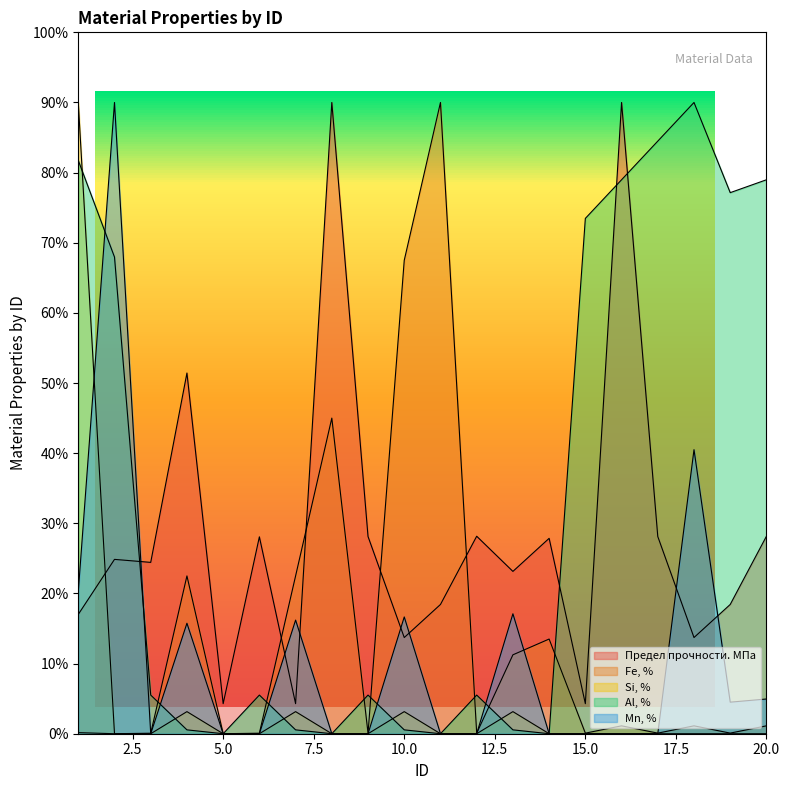

Reading left to right, list all the values displayed in this chart.

Предел прочности. МПа: 17.0	24.9	24.4	51.4	4.3	28.1	4.3	90.0	28.1	13.7	18.4	28.2	23.1	27.9	4.3	90.0	28.1	13.7	18.4	28.2
Fe, %: 0.2	0.0	0.1	22.5	0.0	0.1	22.5	45.0	0.1	67.5	90.0	0.1	11.2	13.5	0.1	1.1	0.1	1.1	0.1	1.1
Si, %: 90.0	0.0	0.0	3.1	0.0	0.0	3.1	0.0	0.0	3.1	0.0	0.0	3.1	0.0	0.0	0.0	0.0	0.0	0.0	0.0
Al, %: 81.7	68.0	5.5	0.6	0.0	5.5	0.6	0.0	5.5	0.6	0.0	5.5	0.6	0.0	73.5	79.0	84.5	90.0	77.1	79.0
Mn, %: 20.2	90.0	0.0	15.7	0.0	0.0	16.2	0.0	0.0	16.6	0.0	0.0	17.1	0.0	0.0	0.0	0.0	40.5	4.5	5.0